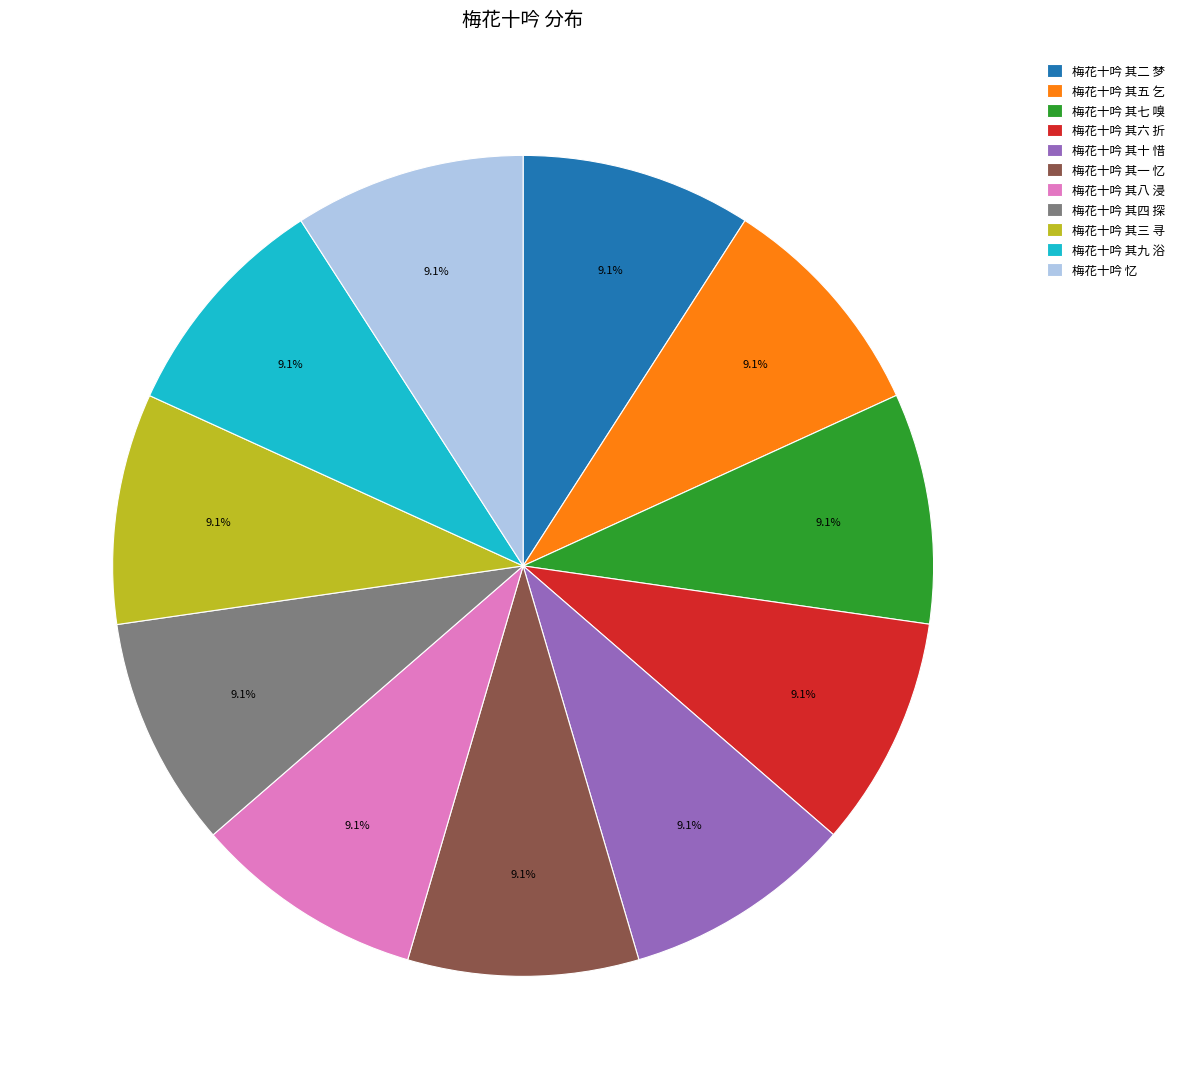

Approximately how many times larger is the value at 梅花十吟 其八 浸 compared to 梅花十吟 其一 忆?

1.0